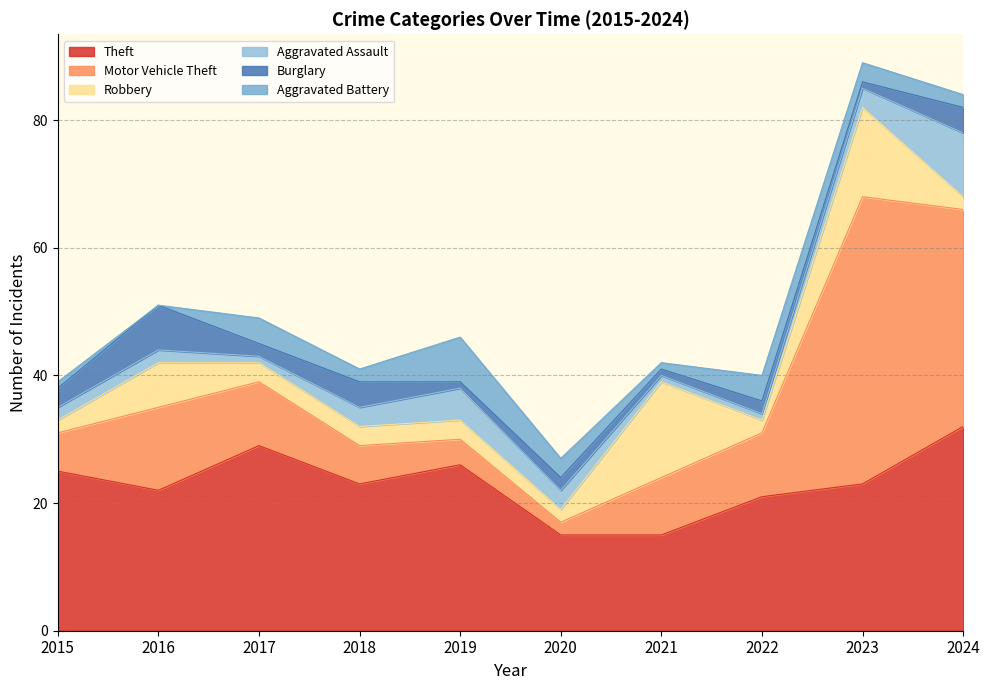

Does the chart have visible grid lines?

Yes